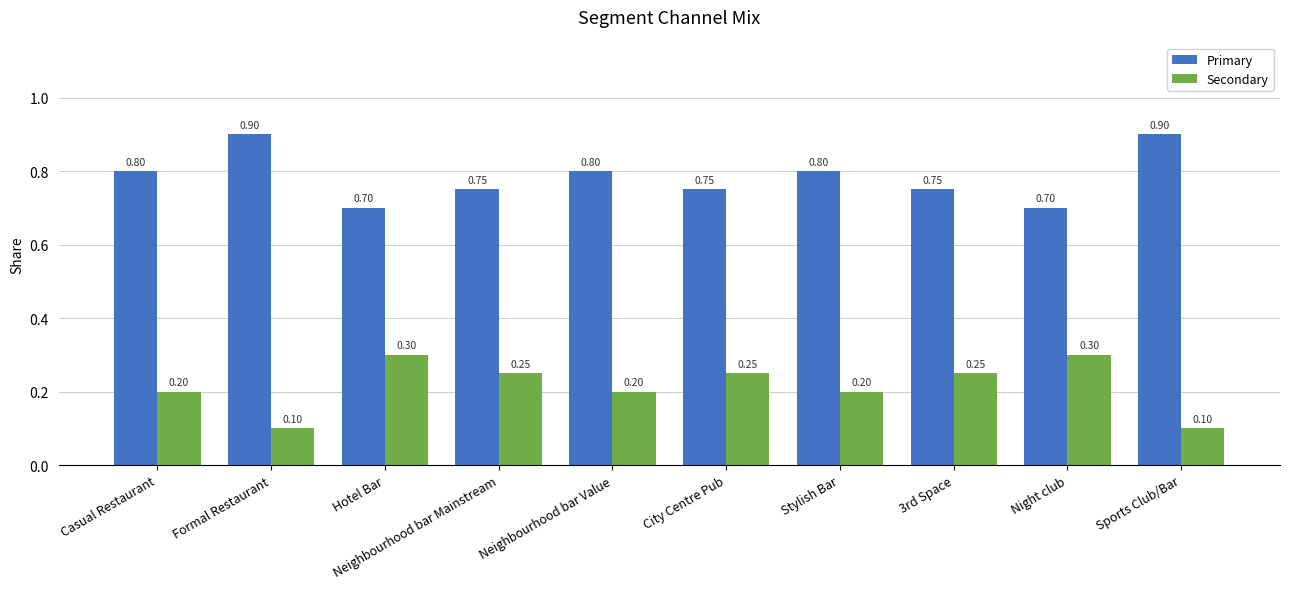

What is the difference between the highest and lowest values at Neighbourhood bar Value?

0.6